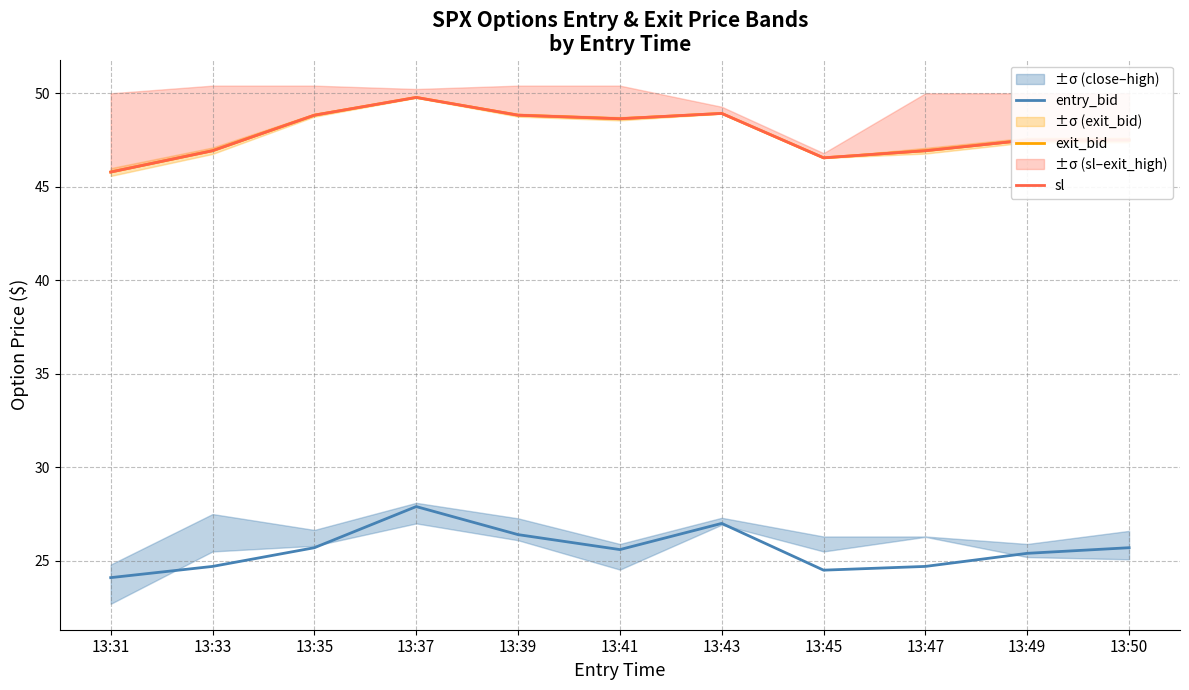

Where is the first local maximum for sl?

13:37